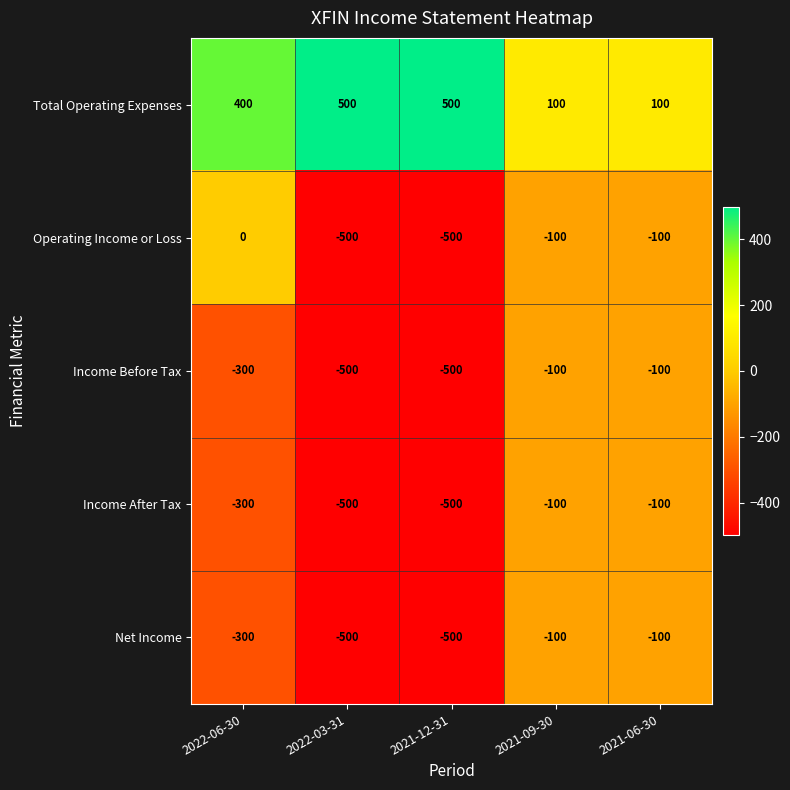

Reading left to right, extract all data points from this chart.

Total Operating Expenses: 2022-06-30=400	2022-03-31=500	2021-12-31=500	2021-09-30=100	2021-06-30=100
Operating Income or Loss: 2022-06-30=0	2022-03-31=-500	2021-12-31=-500	2021-09-30=-100	2021-06-30=-100
Income Before Tax: 2022-06-30=-300	2022-03-31=-500	2021-12-31=-500	2021-09-30=-100	2021-06-30=-100
Income After Tax: 2022-06-30=-300	2022-03-31=-500	2021-12-31=-500	2021-09-30=-100	2021-06-30=-100
Net Income: 2022-06-30=-300	2022-03-31=-500	2021-12-31=-500	2021-09-30=-100	2021-06-30=-100